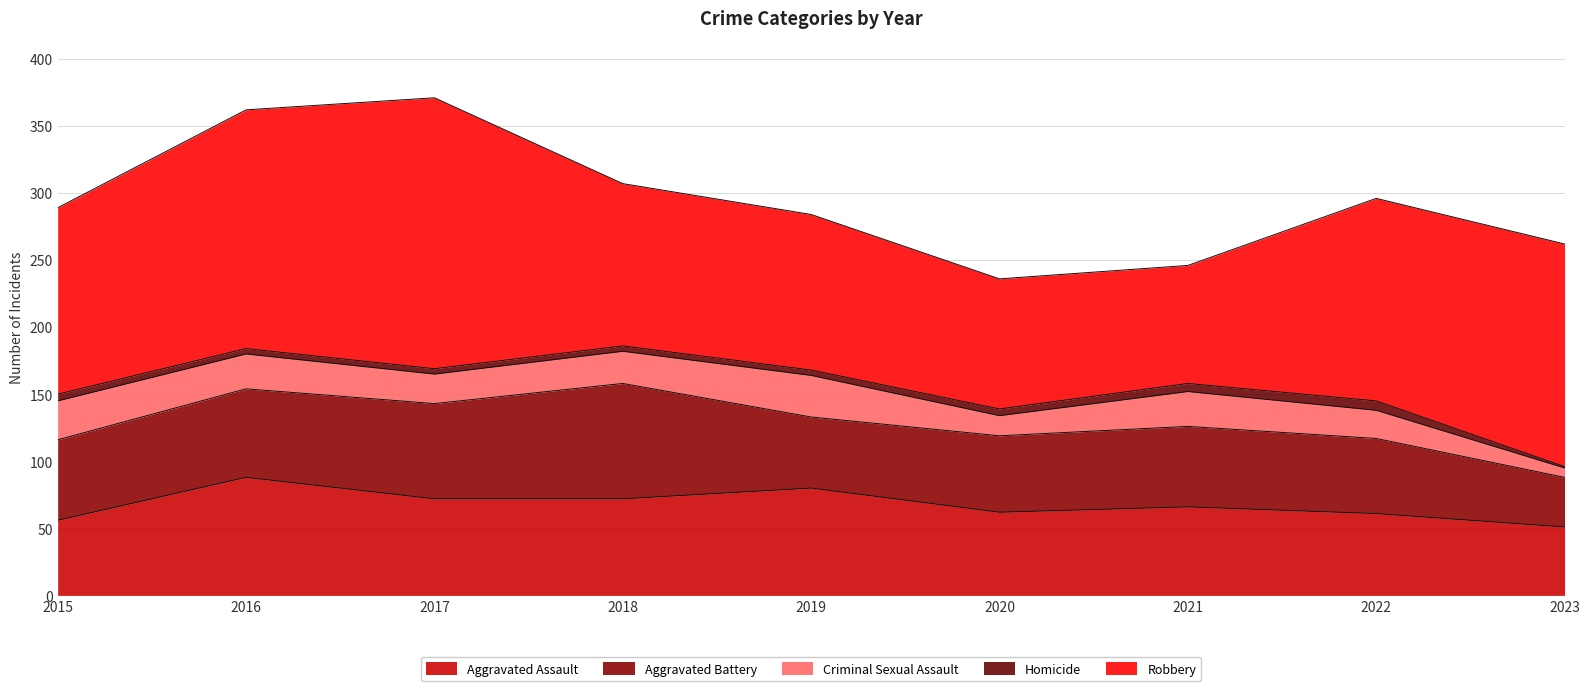

True or false: Homicide and Criminal Sexual Assault intersect in this chart.

False